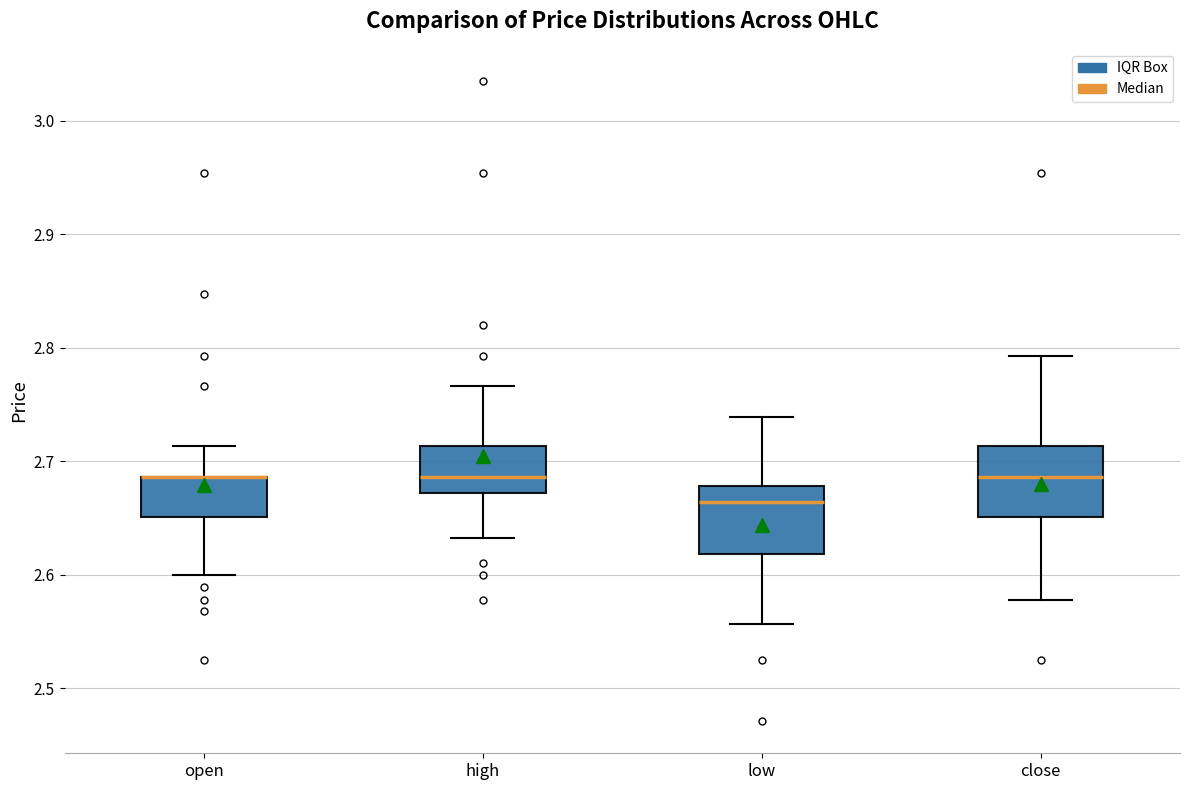

Reading left to right, transcribe this box plot: for each box, give where its median line is, the range the box spans, and where its two whiskers end, as read against the y-axis. The values are not printed on the chart, so give them approximately, as read against the axis.

open: median 2.69 (drawn on the box's upper edge), box 2.65 to 2.69, whiskers 2.60 to 2.71
high: median 2.69, box 2.67 to 2.71, whiskers 2.63 to 2.77
low: median 2.66, box 2.62 to 2.68, whiskers 2.56 to 2.74
close: median 2.69, box 2.65 to 2.71, whiskers 2.58 to 2.79